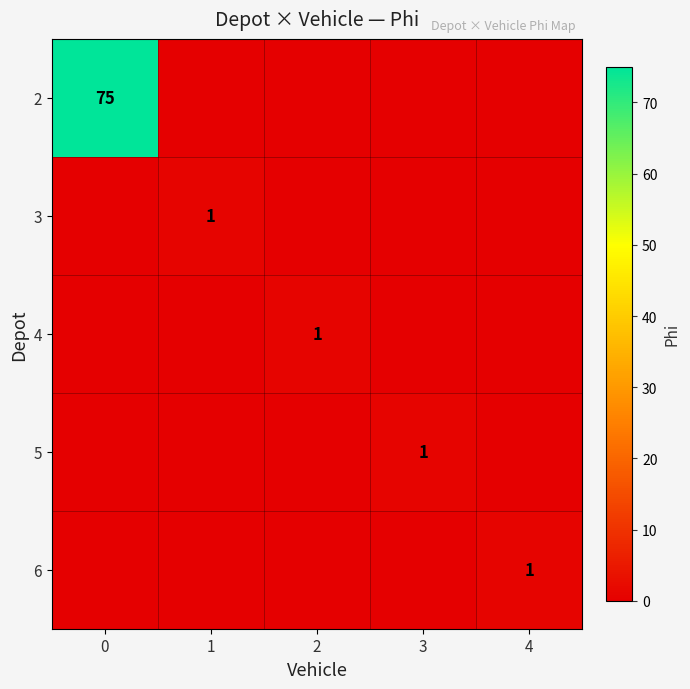

The value of 2 at 0 is 75. True or false?

True